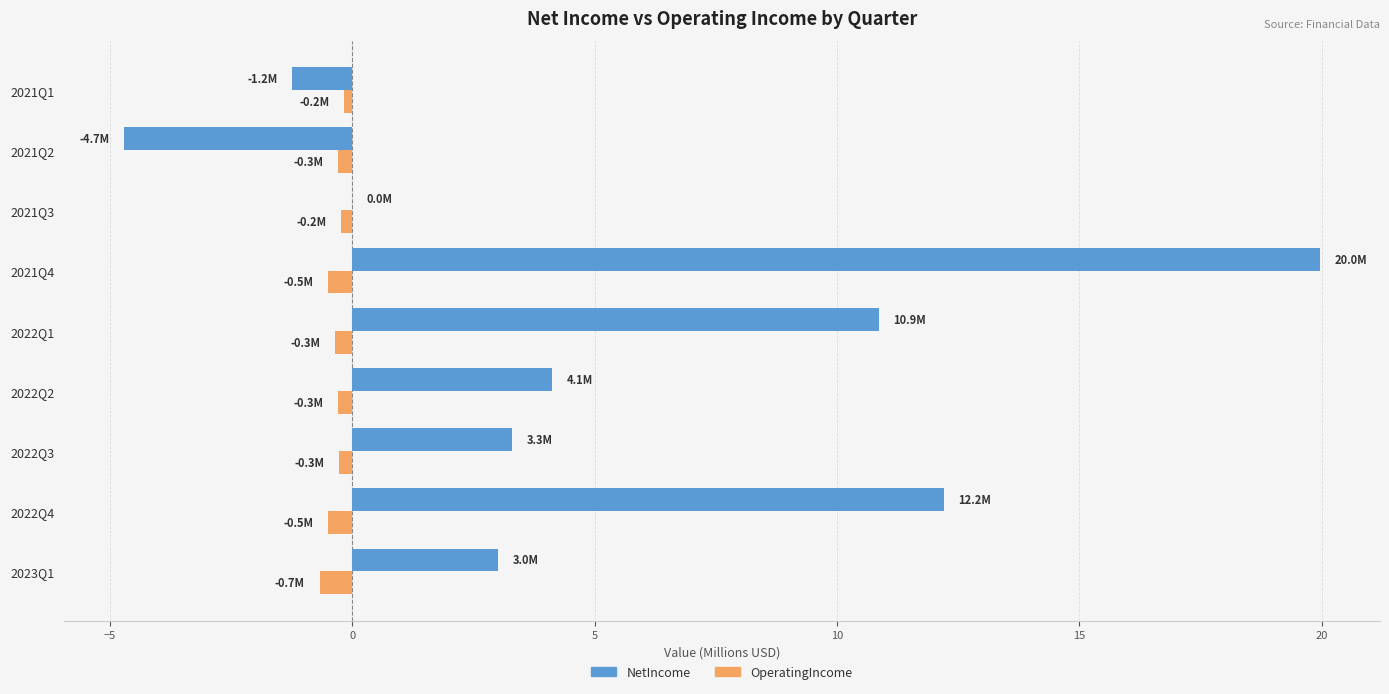

Which category has the highest value across all series?

2021Q4